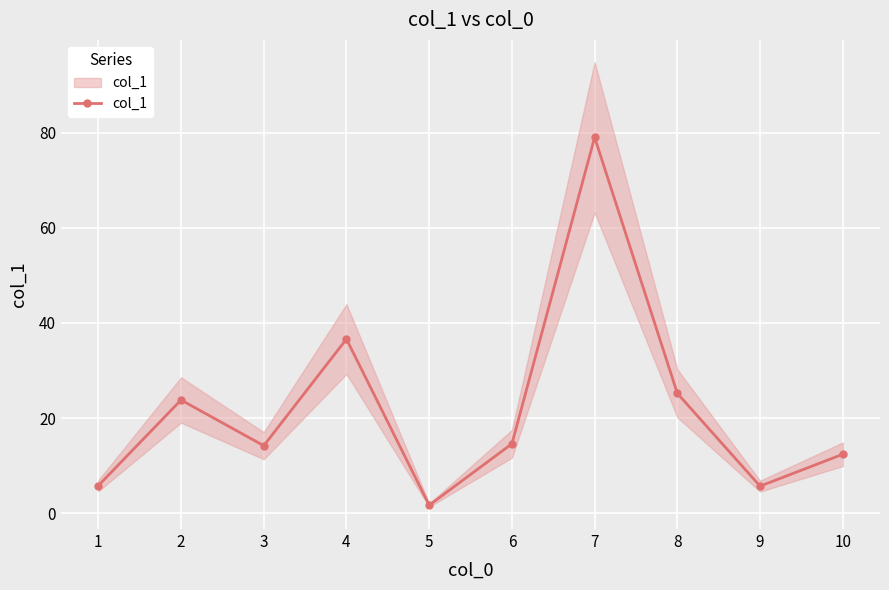

Reading left to right, list all the values displayed in this chart.

1=5.8	2=23.8	3=14.2	4=36.6	5=1.7	6=14.6	7=79.0	8=25.2	9=5.7	10=12.4